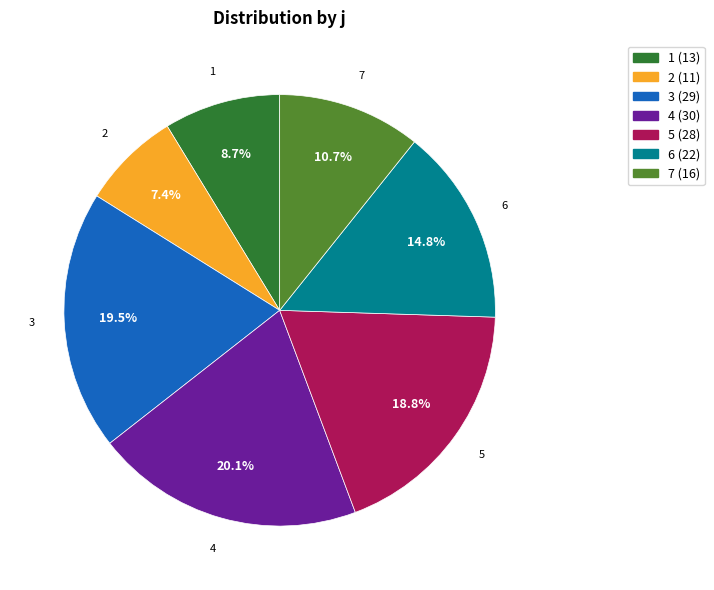

Is 6 the majority of the pie?

No